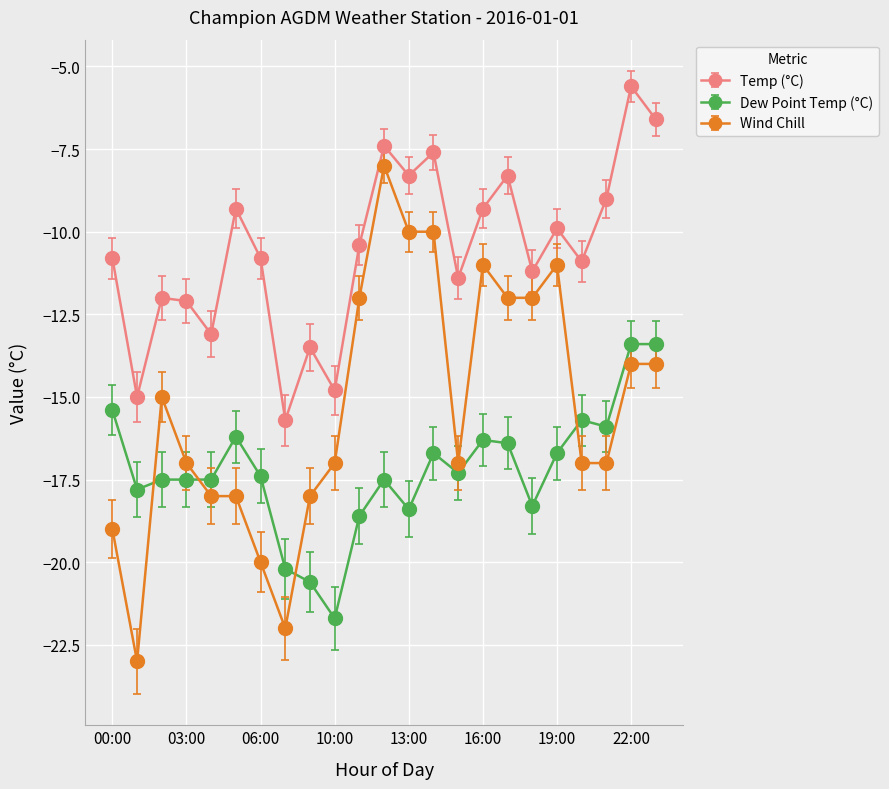

True or false: Temp (°C) and Wind Chill cross at least once.

False